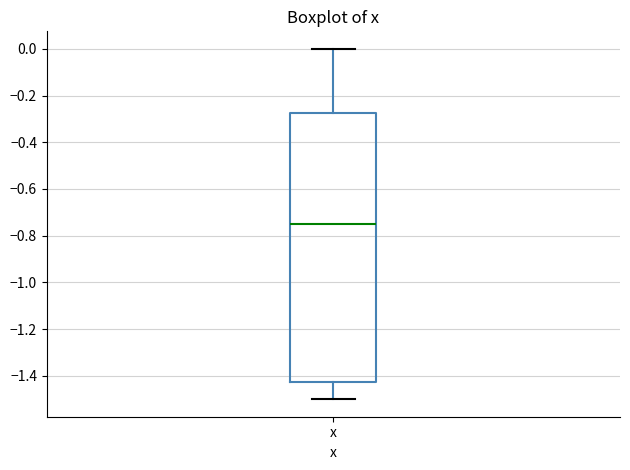

Transcribe this box plot: give where the median line is, the range the box spans, and where the two whiskers end, as read against the y-axis. The values are not printed on the chart, so give them approximately, as read against the axis.

median -0.74, box -1.42 to -0.28, whiskers -1.50 to 0.00